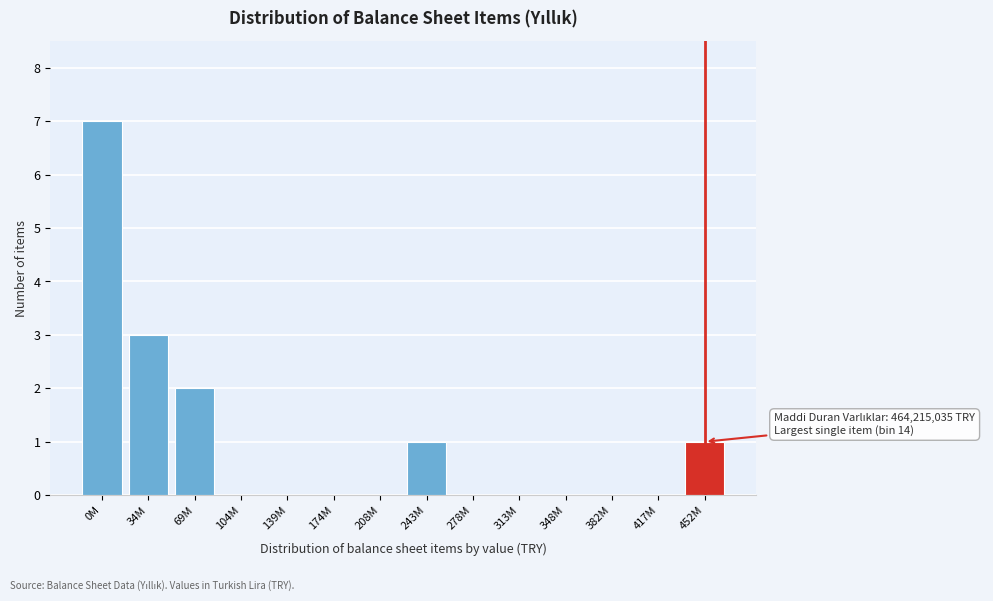

Reading left to right, list all the values displayed in this chart.

0M=7	34M=3	69M=2	104M=0	139M=0	174M=0	208M=0	243M=1	278M=0	313M=0	348M=0	382M=0	417M=0	452M=1